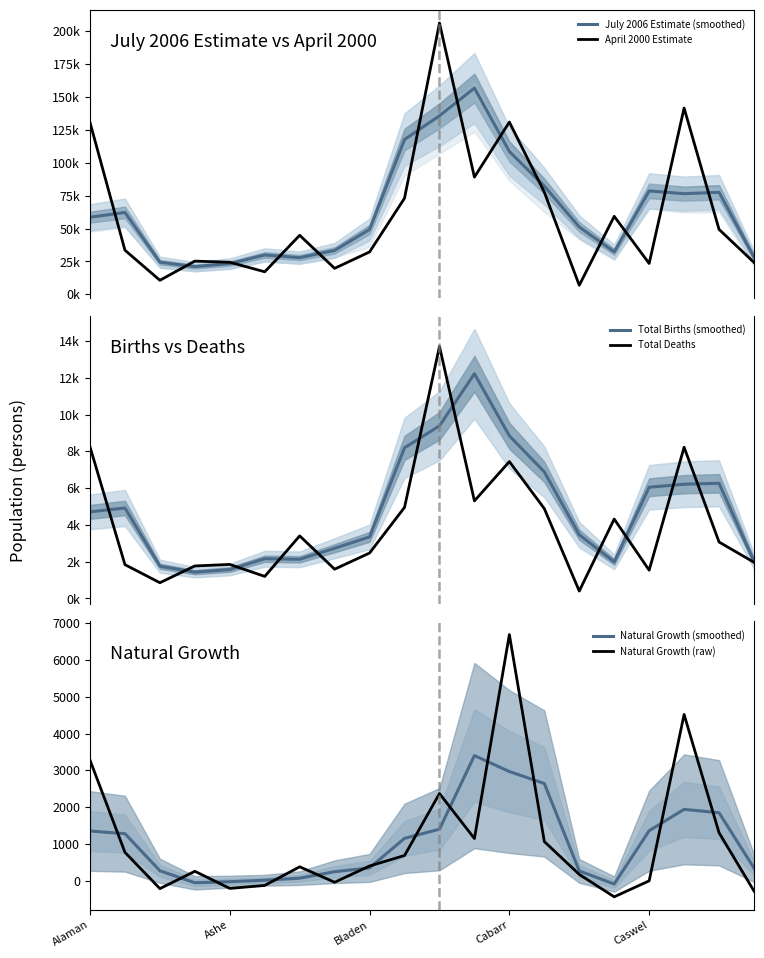

Which has a higher value, 10 or 18?

10